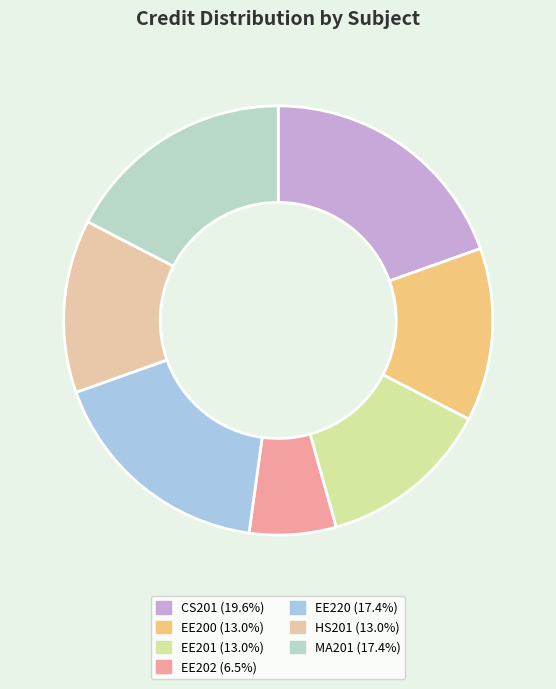

What percentage do MA201 and EE200 together represent?

30.4%